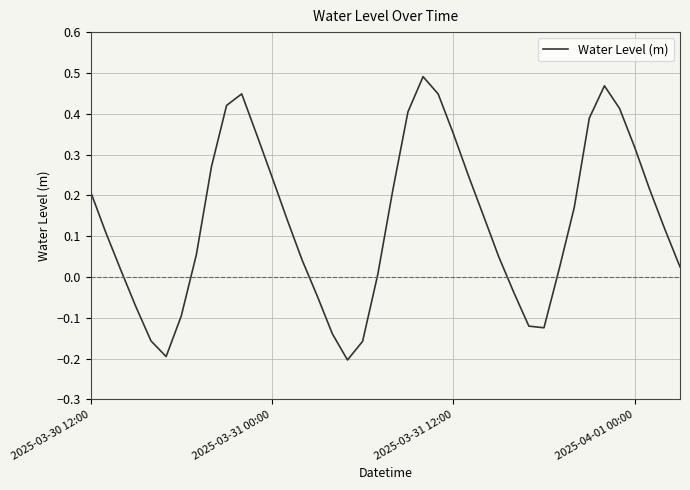

Count the number of values greater than 0.

29